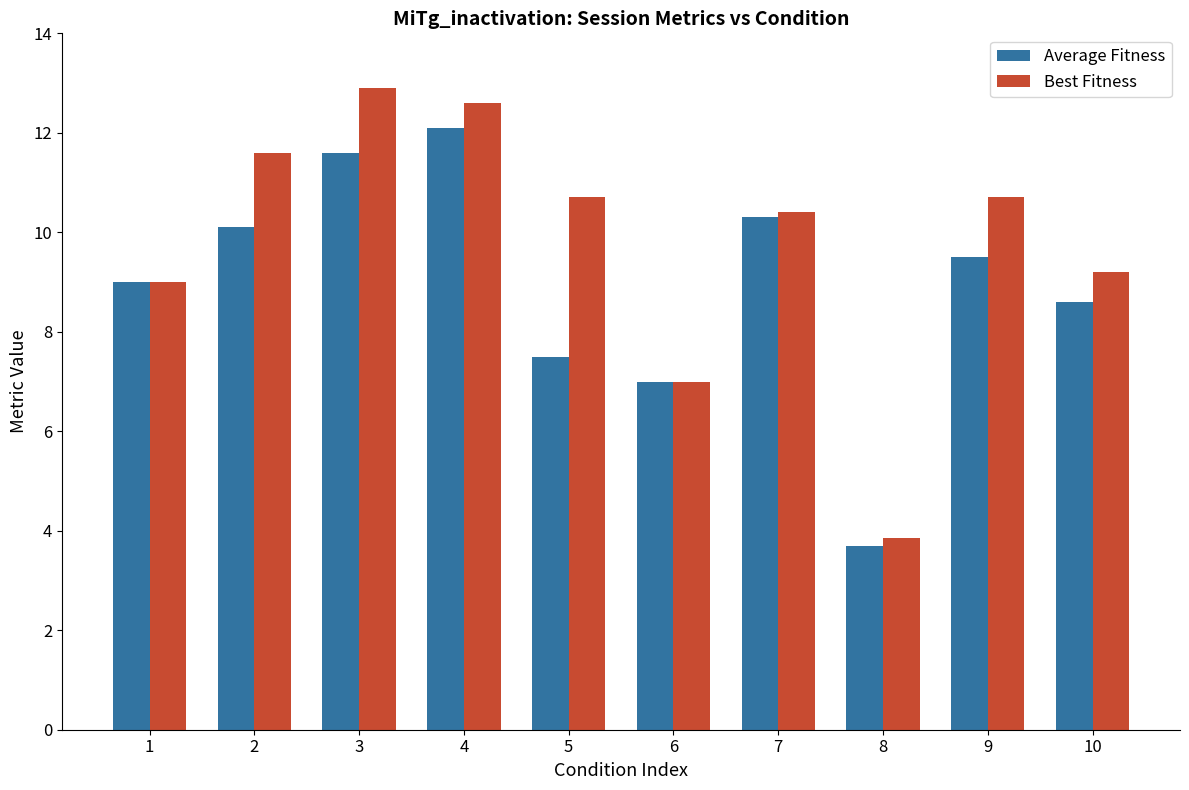

What is the total value across all series at 9?

20.2